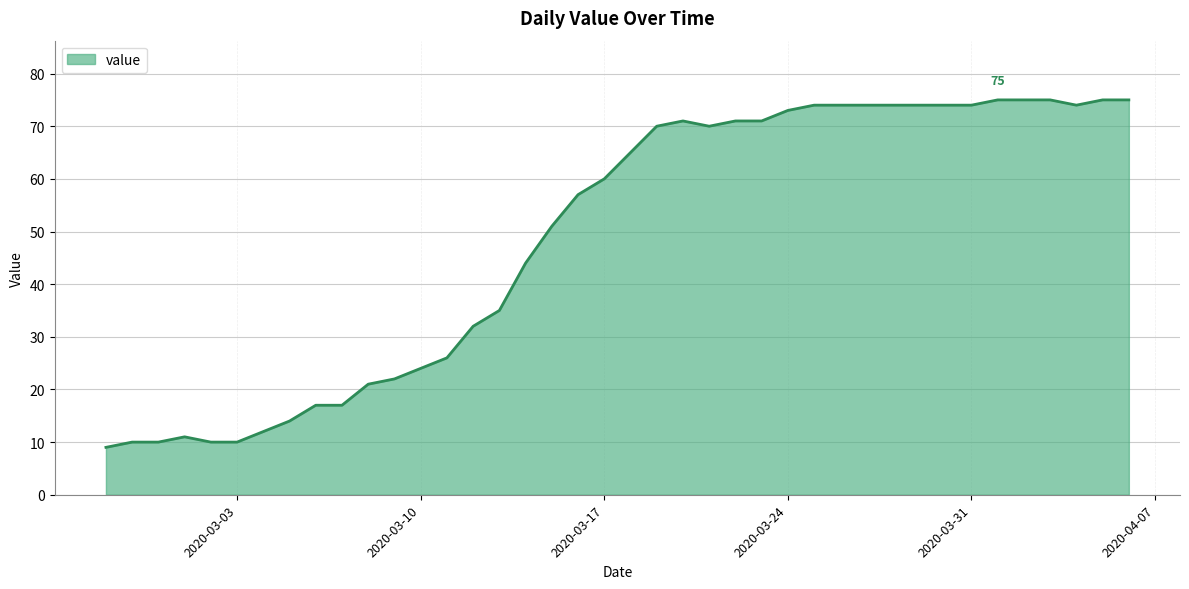

Reading left to right, transcribe all the data shown in this chart.

9	10	10	11	10	10	12	14	17	17	21	22	24	26	32	35	44	51	57	60	65	70	71	70	71	71	73	74	74	74	74	74	74	74	75	75	75	74	75	75